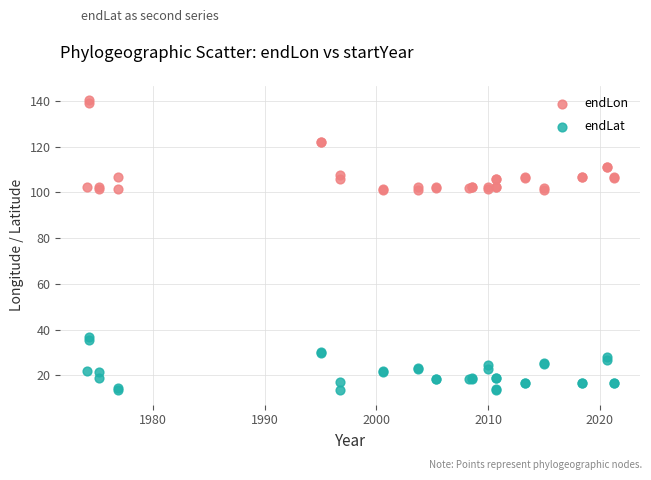

What is the X range (max minus min) for the scatter plot?

47.2